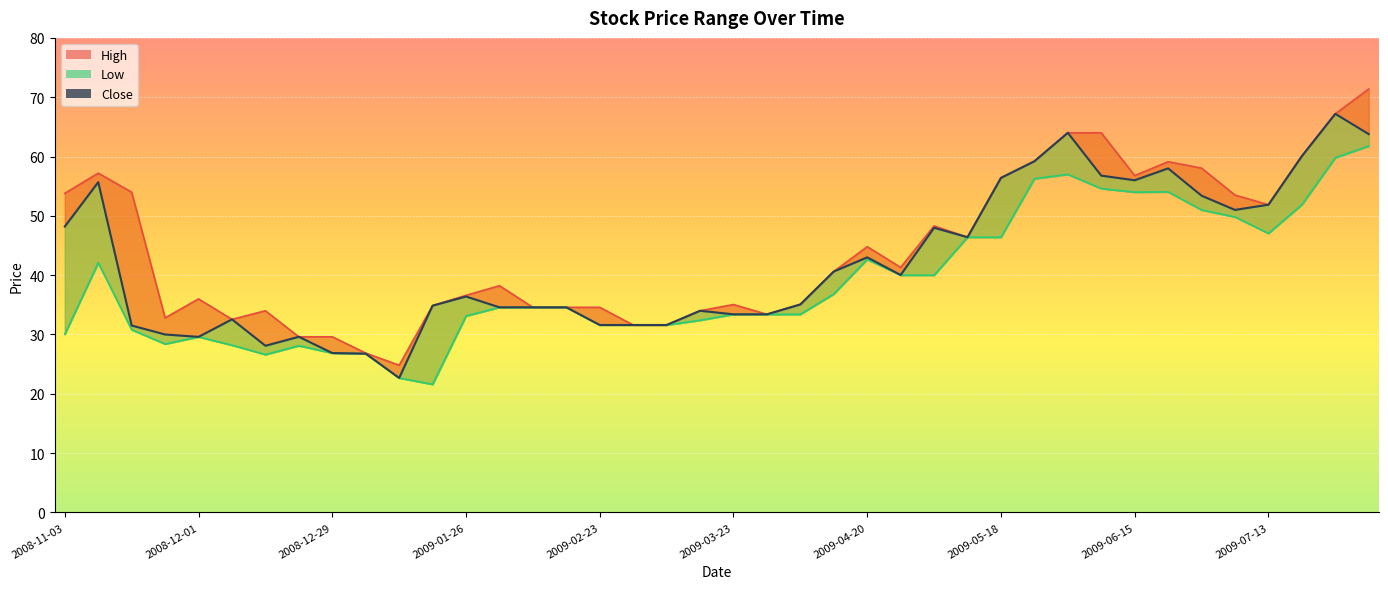

What is the value of the Close point at the 20th from the left?

34.0